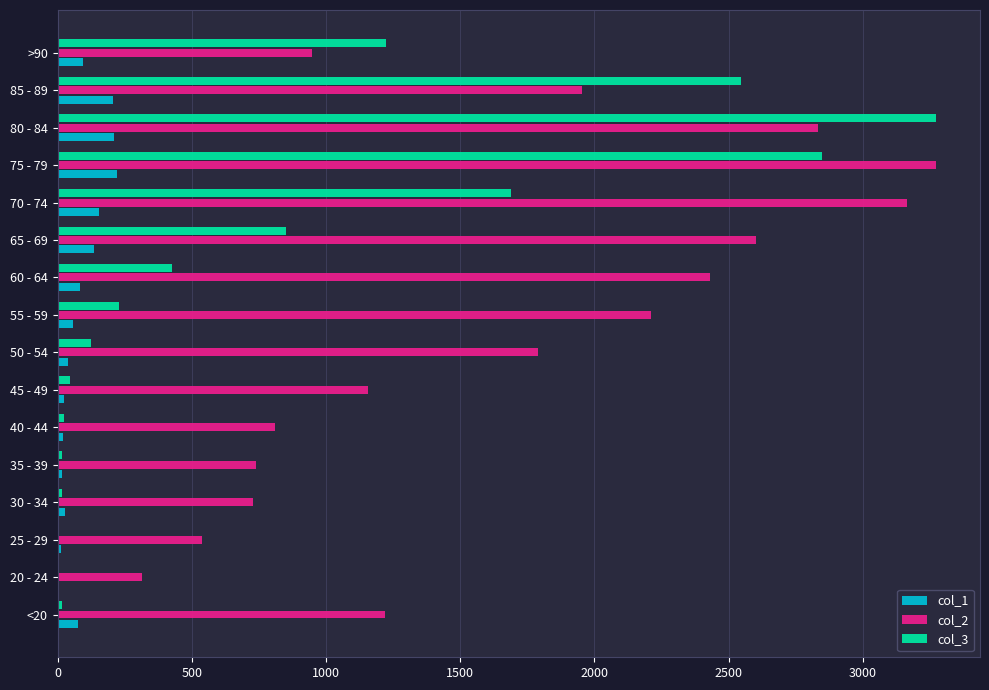

What is the total value across all series at 80 - 84?

6315.4